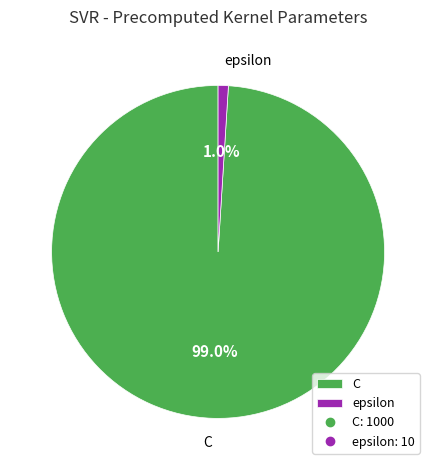

True or false: C accounts for 89% of the total.

False